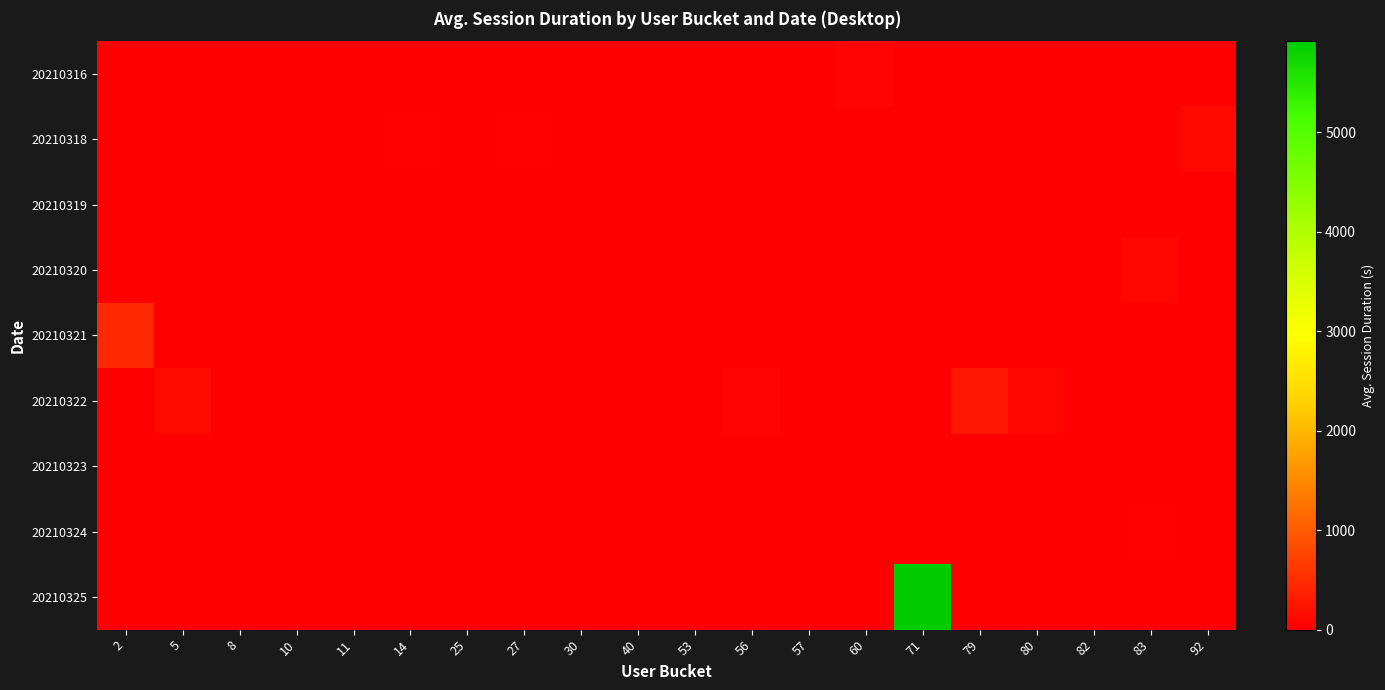

Rank the series at 25 from highest to lowest value.

20210321, 20210316, 20210318, 20210319, 20210320, 20210322, 20210323, 20210324, 20210325